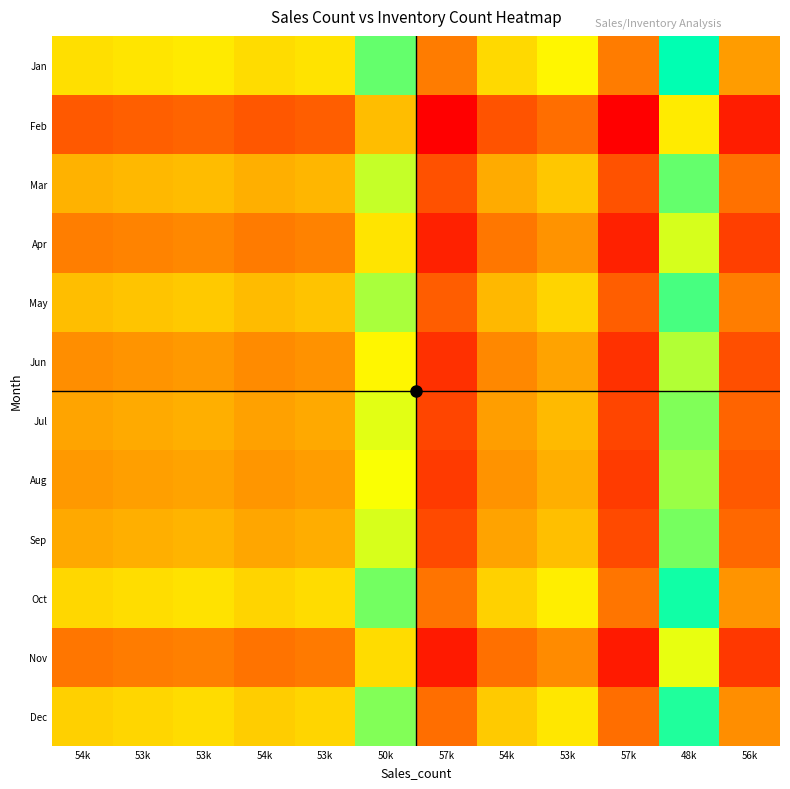

At which category is the sum across all series the highest?

48k